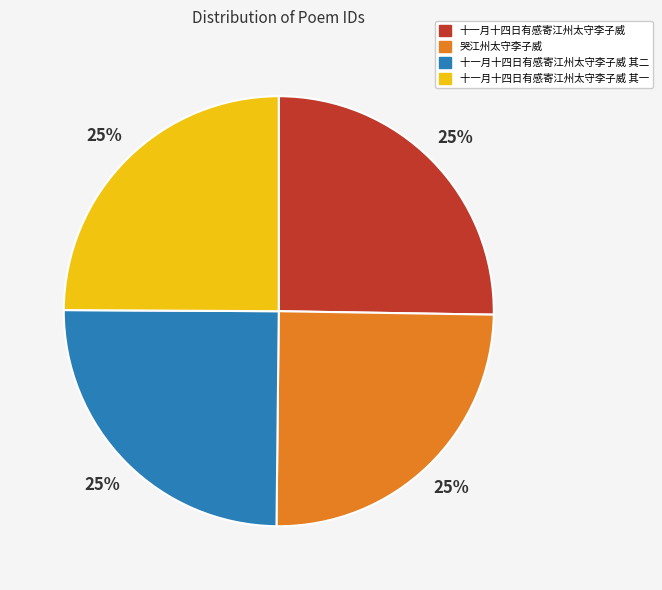

What percentage is the 十一月十四日有感寄江州太守李子威 其一 slice, to the nearest percent?

25%